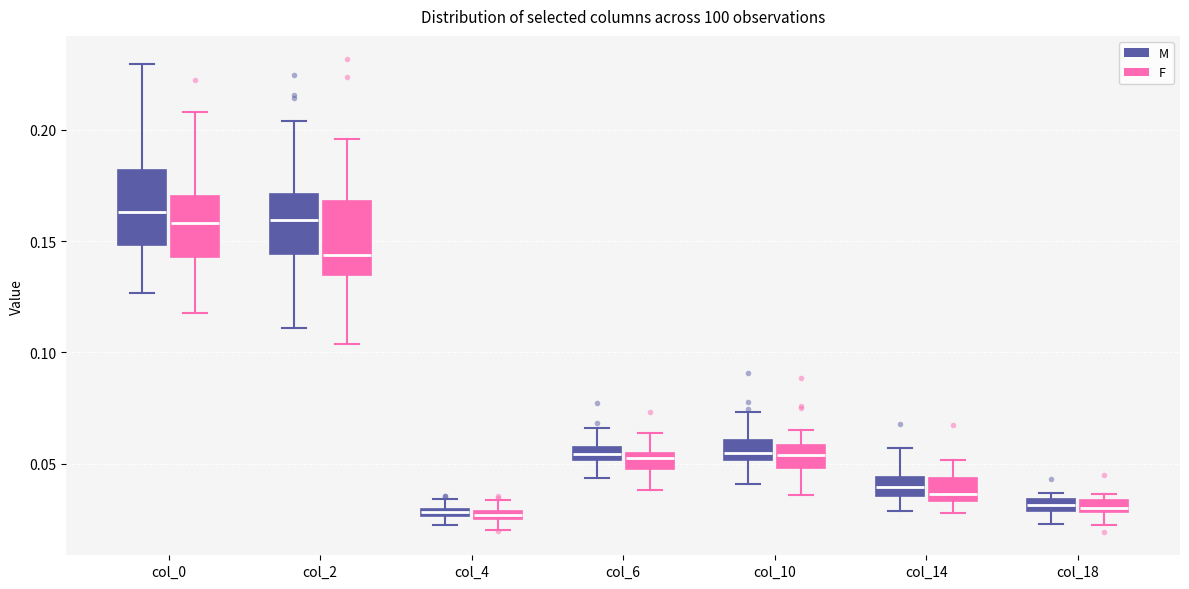

Where is the lower edge of the box for col_10 (F) on the y-axis? The values are not printed on the chart, so give them approximately, as read against the axis.

0.050